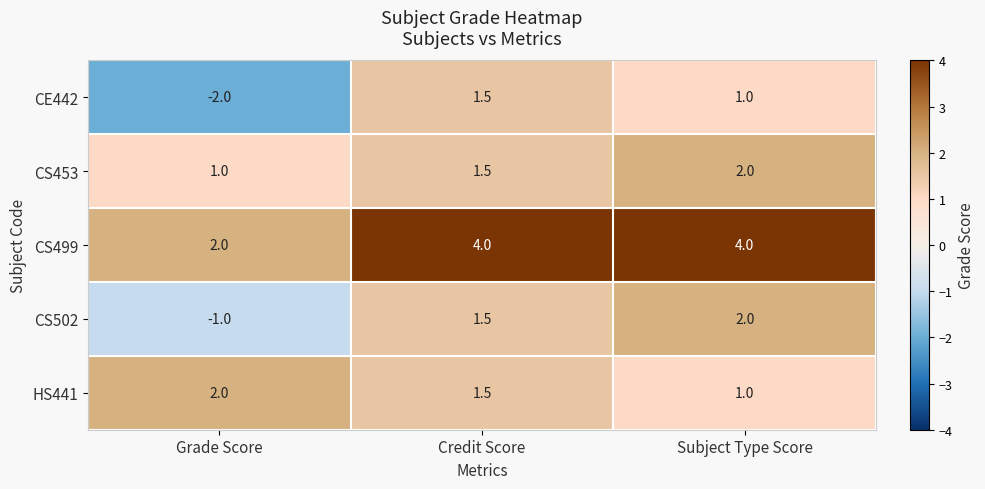

Which series has the largest range (max minus min)?

CE442